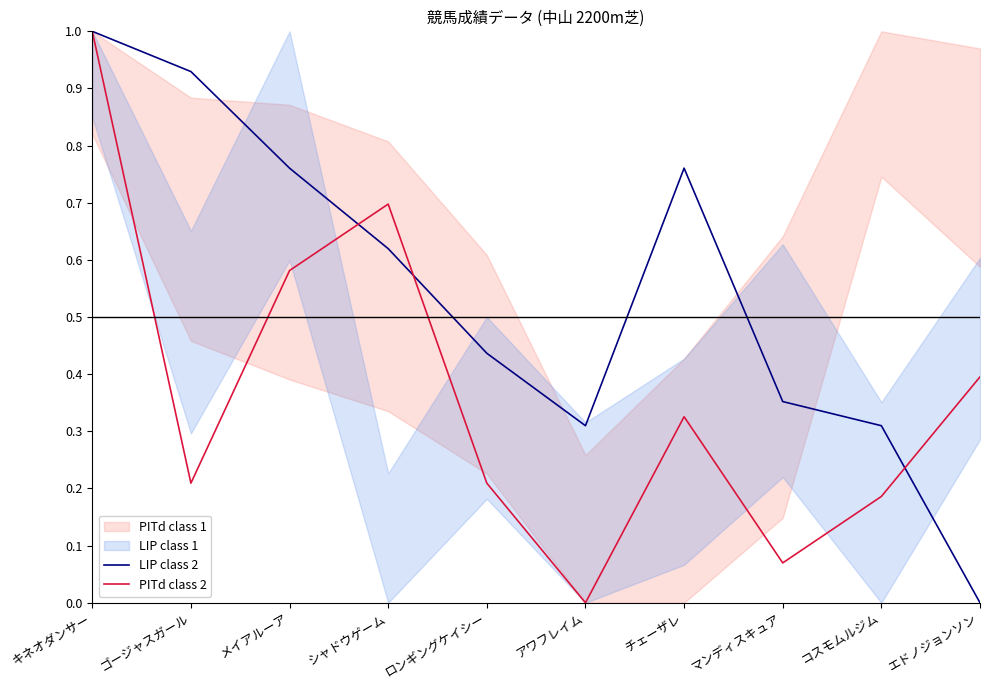

What is the highest value of the PITd class 2 series?

1.0